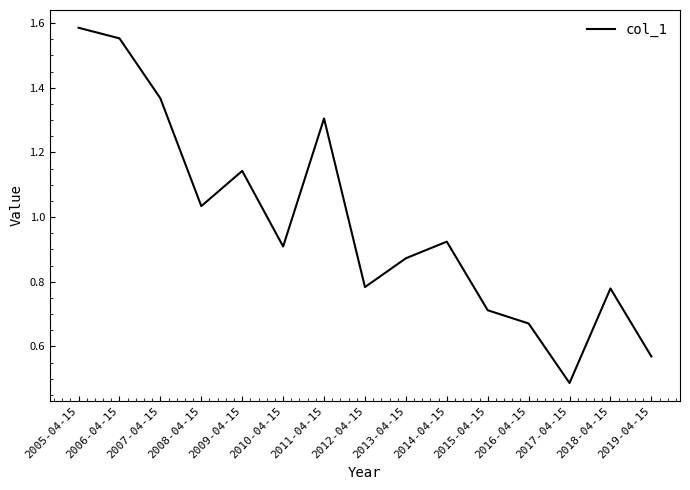

Is it true that the value at 2016-04-15 is 0.7?

True